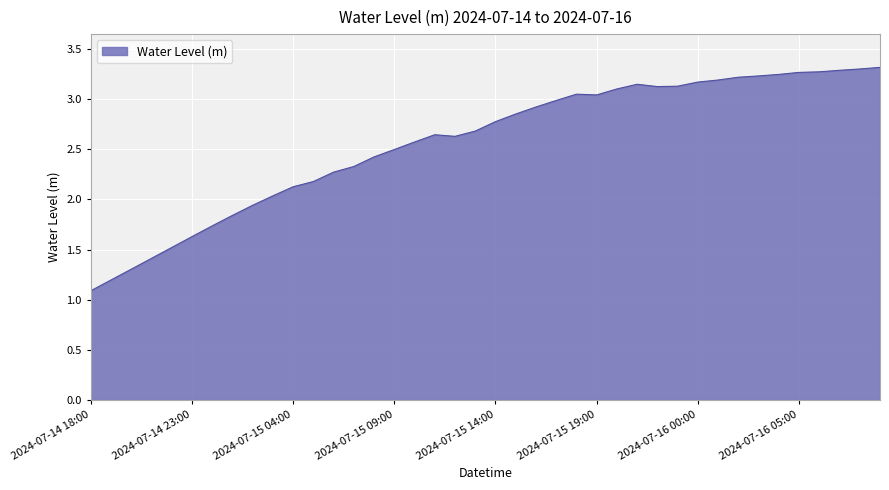

What is the minimum value shown in the chart?

1.1